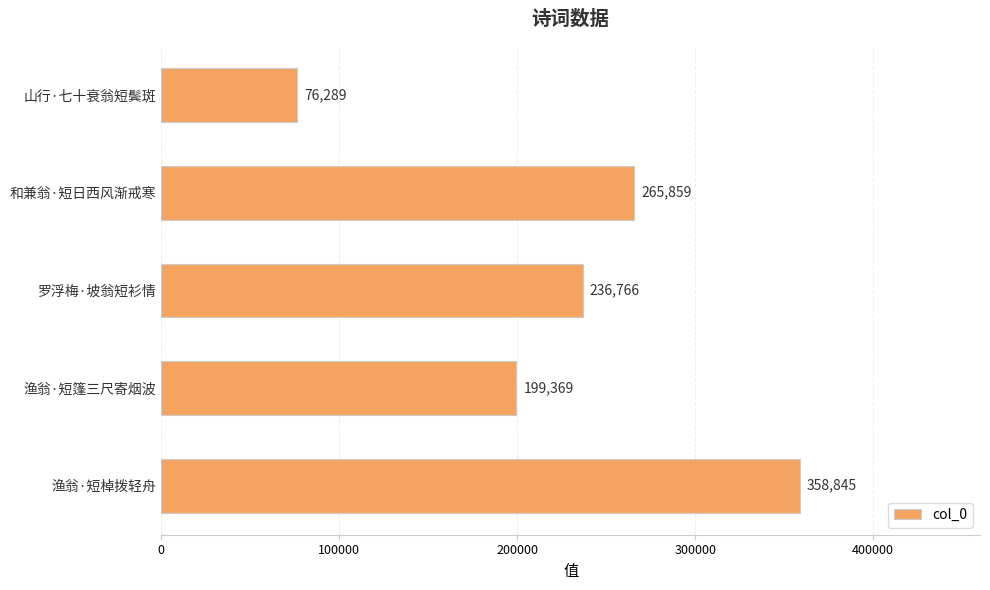

What is the change in value from 罗浮梅·坡翁短衫情 to 和兼翁·短日西风渐戒寒?

+29093